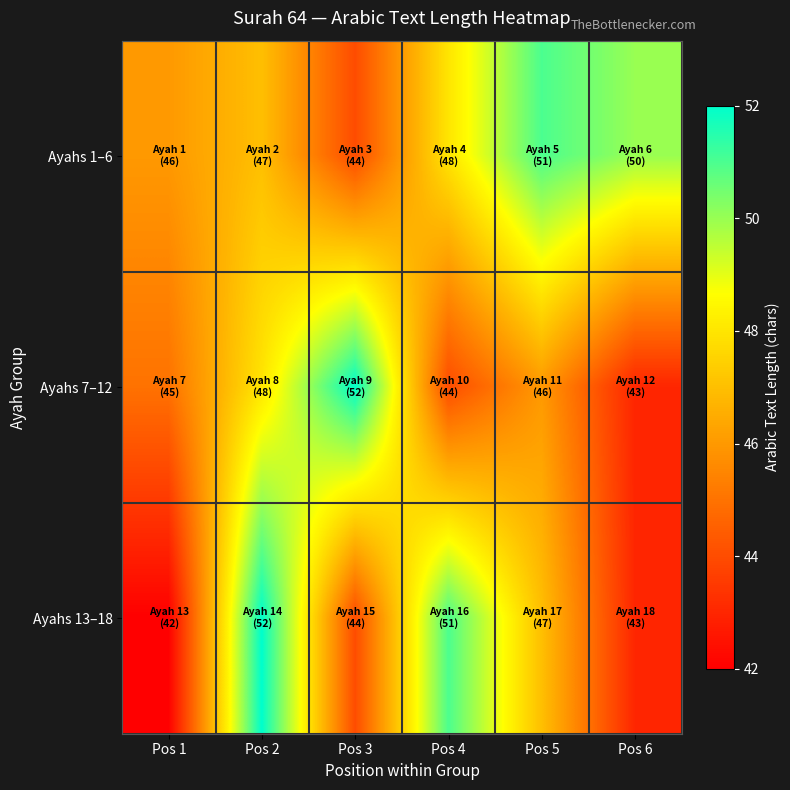

At which category is the sum across all series the highest?

Pos 2